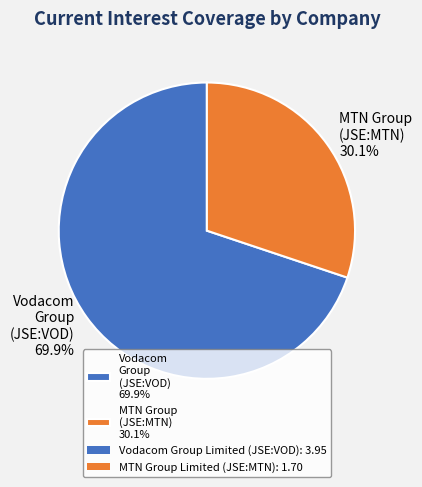

Rank the categories by value from highest to lowest.

Vodacom Group (JSE:VOD) 69.9%, MTN Group (JSE:MTN) 30.1%